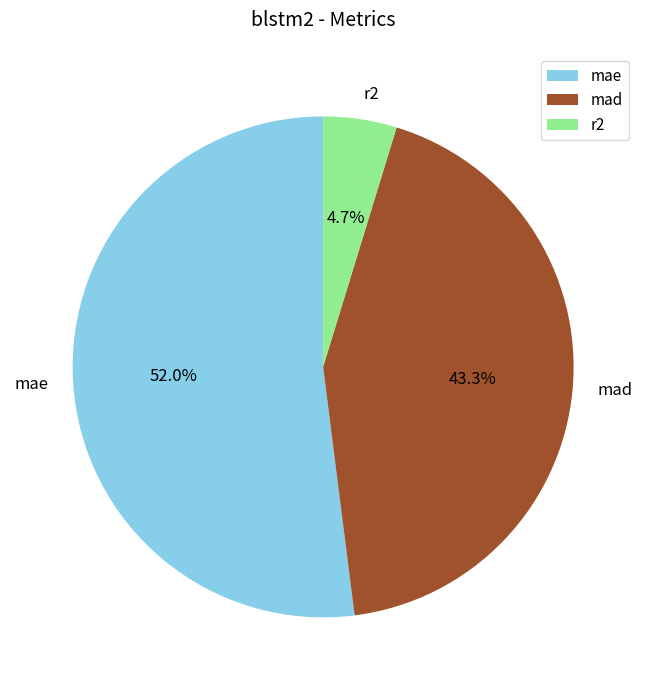

How many slices are in this pie chart?

3